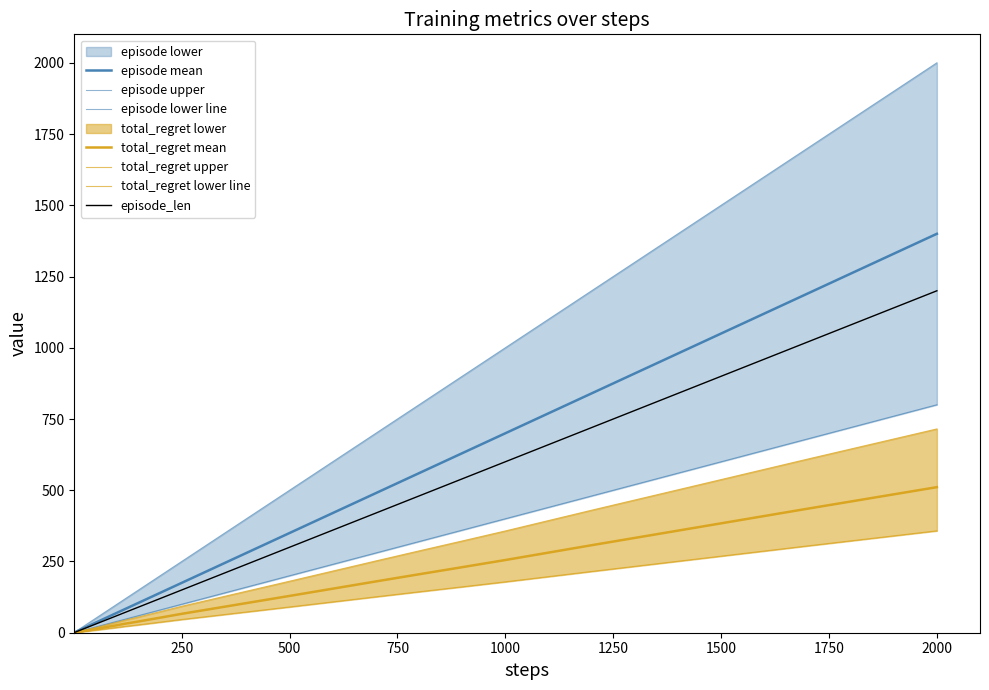

True or false: episode and steps intersect in this chart.

False